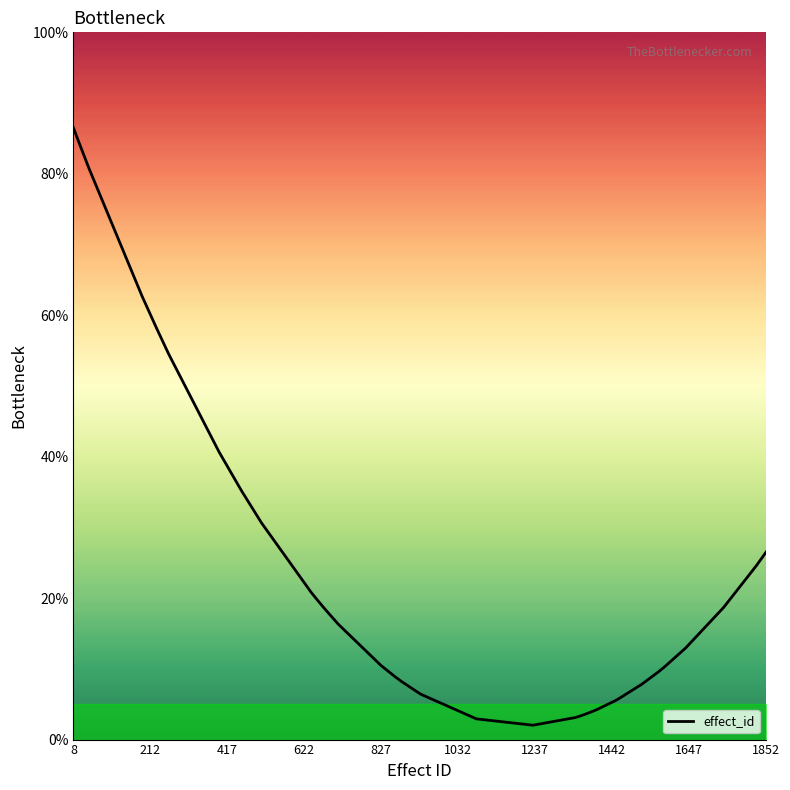

Does the chart display data point markers on the line(s)?

No